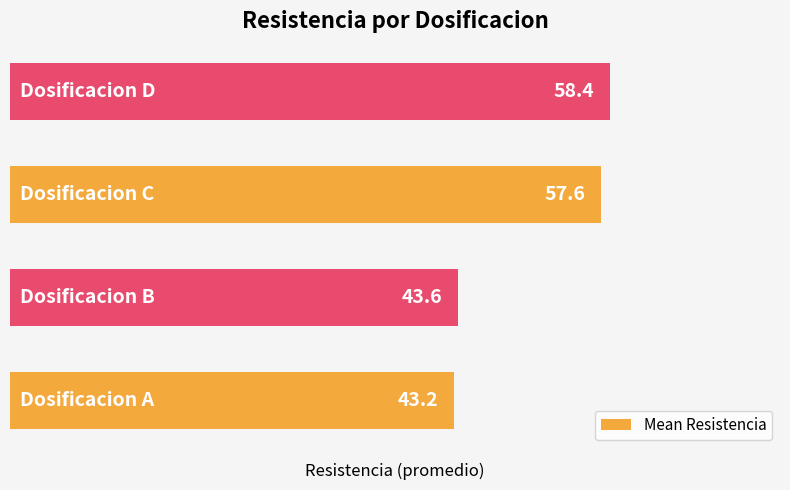

How many bars are there in total?

4